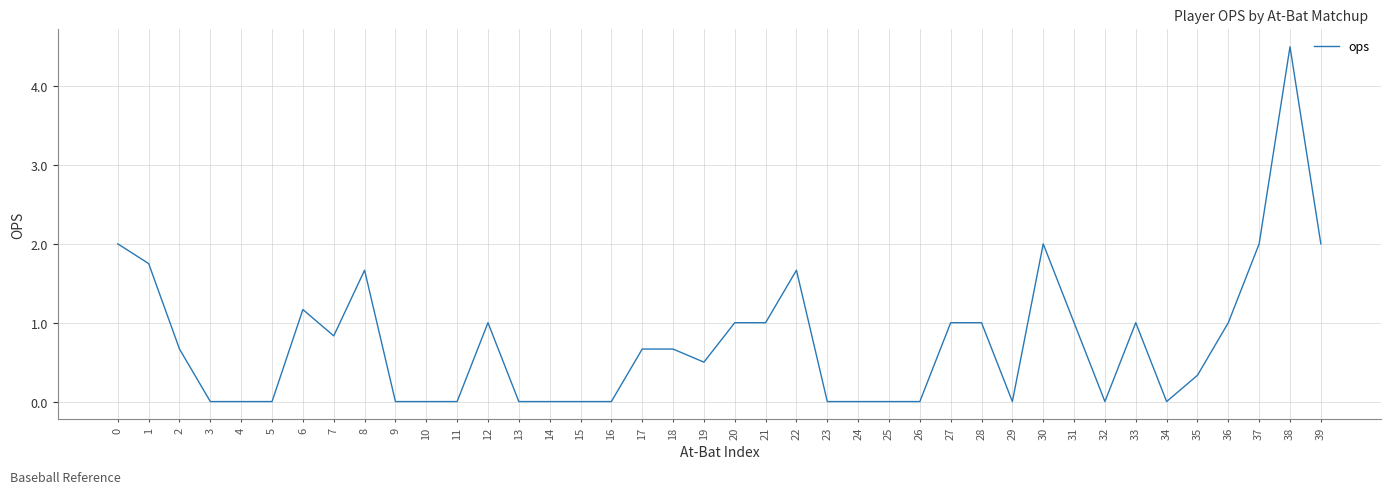

Which has a higher value, 6 or 32?

6